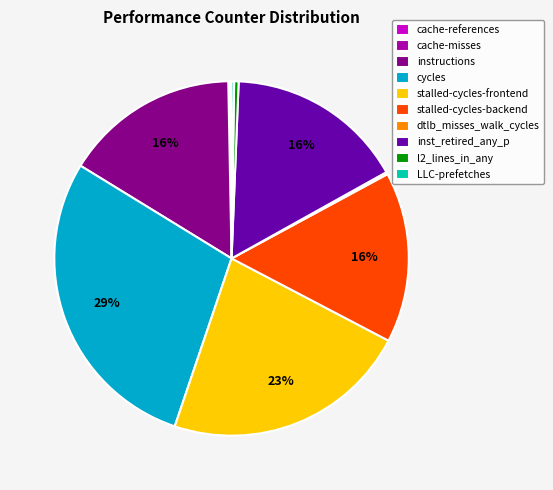

Which category has the biggest portion of the pie?

cycles